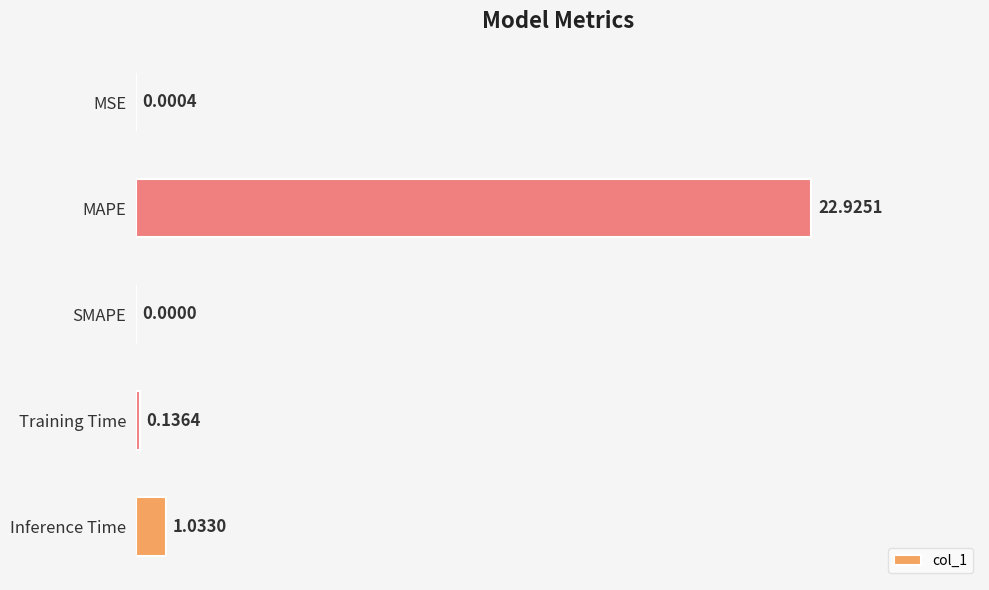

At which label is the value closest to 11?

Inference Time